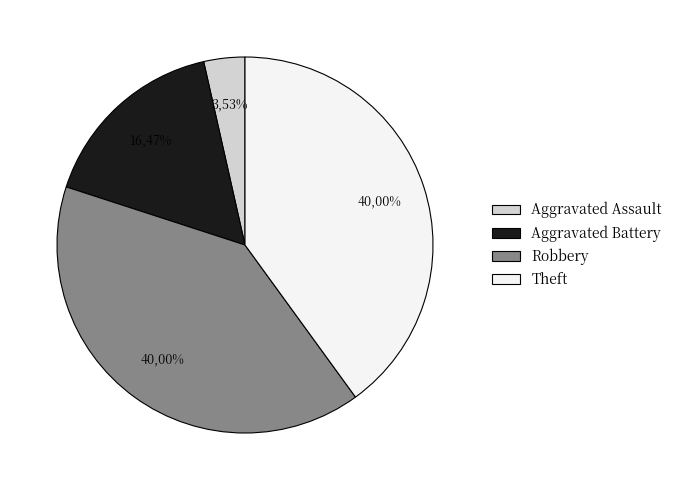

To the nearest percent, what is the combined percentage of Robbery and Aggravated Battery?

56%